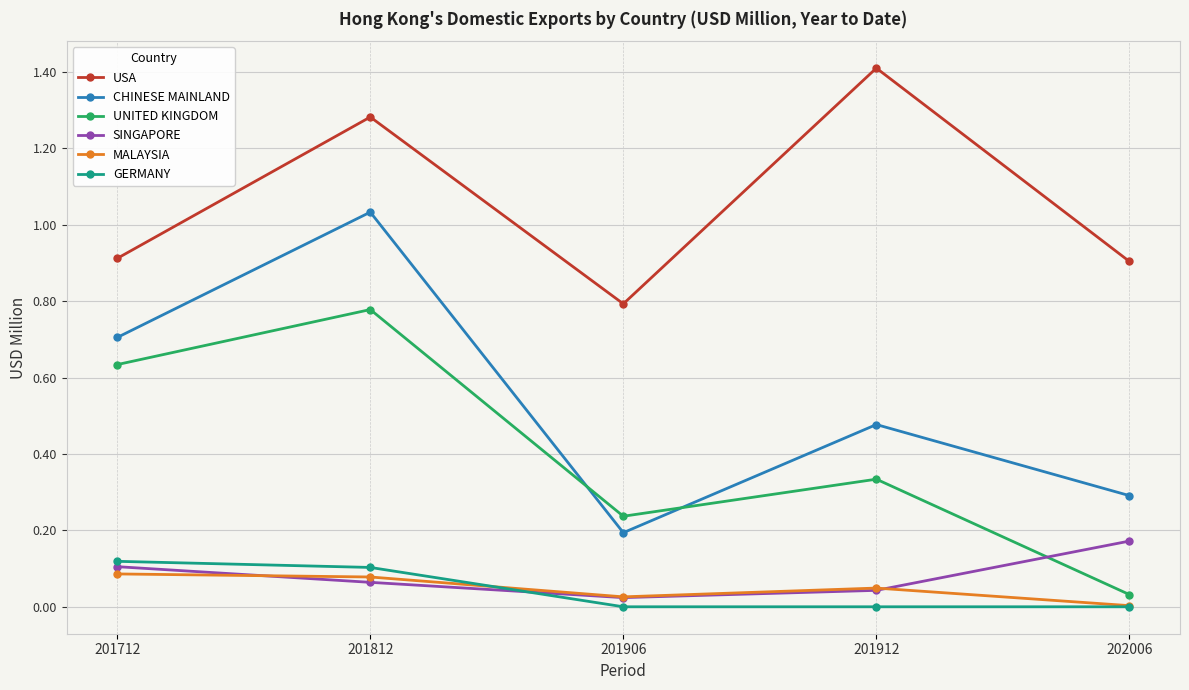

True or false: USA has more than 2 points higher than both neighbors.

False